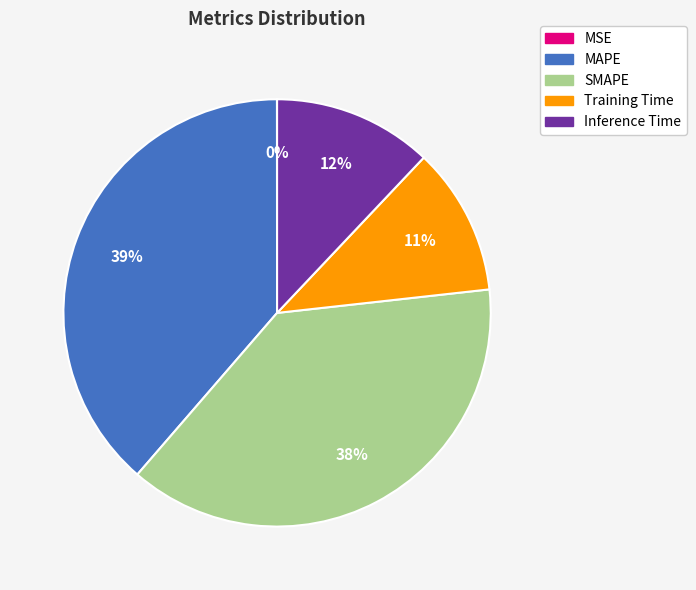

To the nearest percent, what percentage of the pie is SMAPE?

38%